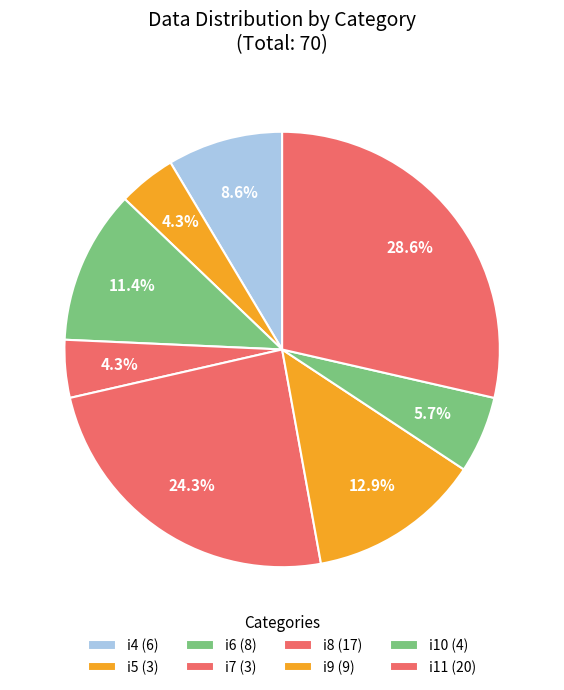

Do i4 and i11 together represent more than half of the pie?

No